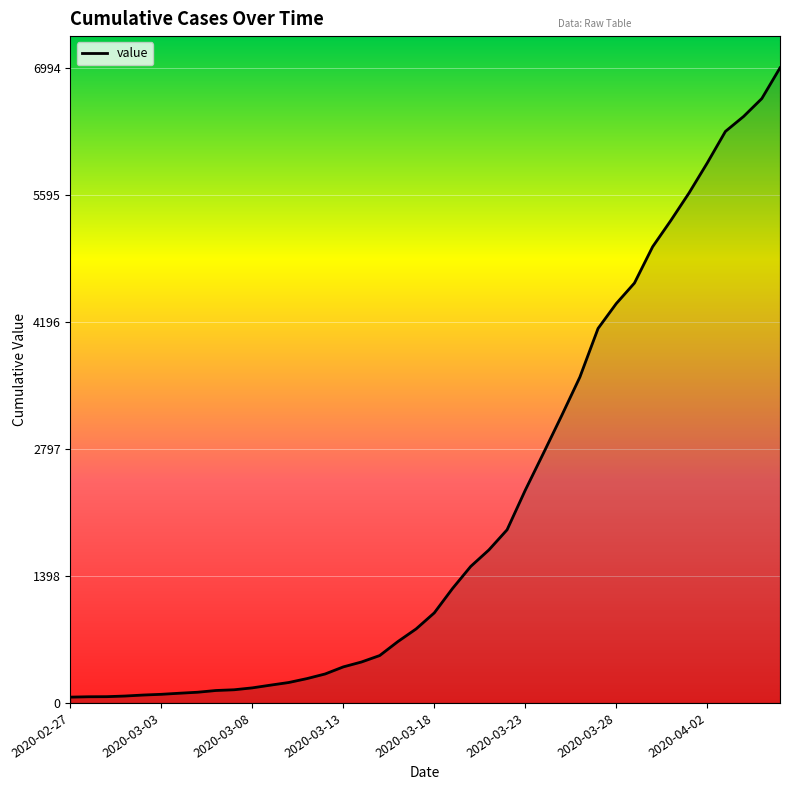

What is the greatest value displayed?

6994